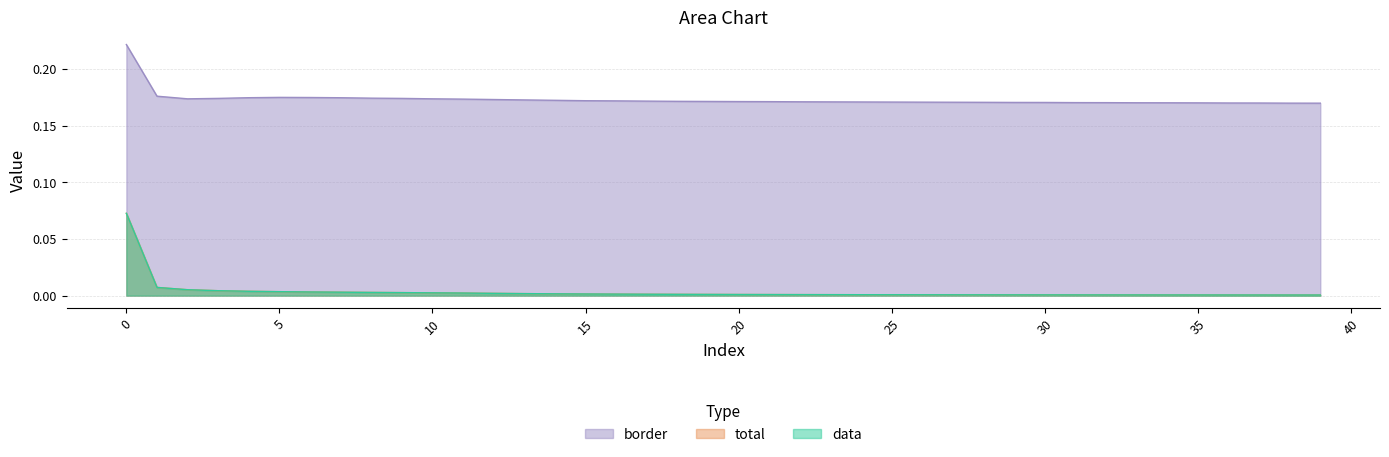

Reading left to right, extract all data points from this chart.

total: 0.1	0.0	0.0	0.0	0.0	0.0	0.0	0.0	0.0	0.0	0.0	0.0	0.0	0.0	0.0	0.0	0.0	0.0	0.0	0.0	0.0	0.0	0.0	0.0	0.0	0.0	0.0	0.0	0.0	0.0	0.0	0.0	0.0	0.0	0.0	0.0	0.0	0.0	0.0	0.0
data: 0.1	0.0	0.0	0.0	0.0	0.0	0.0	0.0	0.0	0.0	0.0	0.0	0.0	0.0	0.0	0.0	0.0	0.0	0.0	0.0	0.0	0.0	0.0	0.0	0.0	0.0	0.0	0.0	0.0	0.0	0.0	0.0	0.0	0.0	0.0	0.0	0.0	0.0	0.0	0.0
border: 0.2	0.2	0.2	0.2	0.2	0.2	0.2	0.2	0.2	0.2	0.2	0.2	0.2	0.2	0.2	0.2	0.2	0.2	0.2	0.2	0.2	0.2	0.2	0.2	0.2	0.2	0.2	0.2	0.2	0.2	0.2	0.2	0.2	0.2	0.2	0.2	0.2	0.2	0.2	0.2